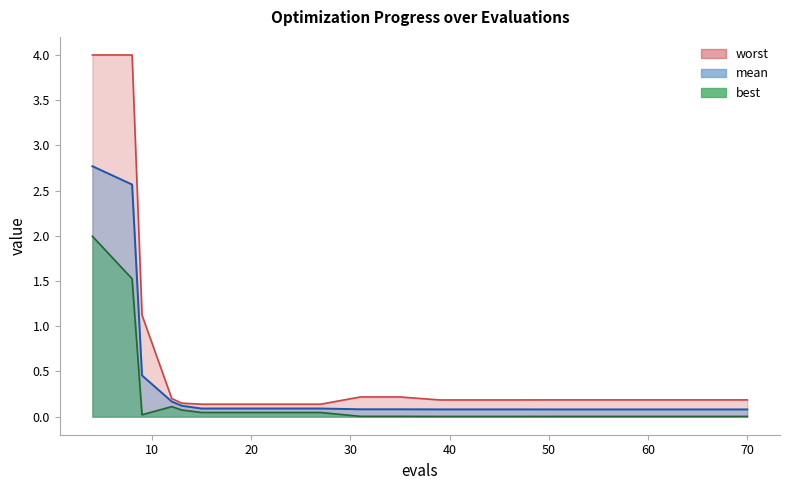

Reading right to left, list all the values displayed in this chart.

mean: 70=0.1	67=0.1	63=0.1	59=0.1	55=0.1	51=0.1	47=0.1	43=0.1	39=0.1	35=0.1	31=0.1	27=0.1	23=0.1	19=0.1	15=0.1	13=0.1	12=0.2	9=0.5	8=2.6	4=2.8
best: 70=0.0	67=0.0	63=0.0	59=0.0	55=0.0	51=0.0	47=0.0	43=0.0	39=0.0	35=0.0	31=0.0	27=0.0	23=0.0	19=0.0	15=0.0	13=0.1	12=0.1	9=0.0	8=1.5	4=2.0
worst: 70=0.2	67=0.2	63=0.2	59=0.2	55=0.2	51=0.2	47=0.2	43=0.2	39=0.2	35=0.2	31=0.2	27=0.1	23=0.1	19=0.1	15=0.1	13=0.1	12=0.2	9=1.1	8=4.0	4=4.0